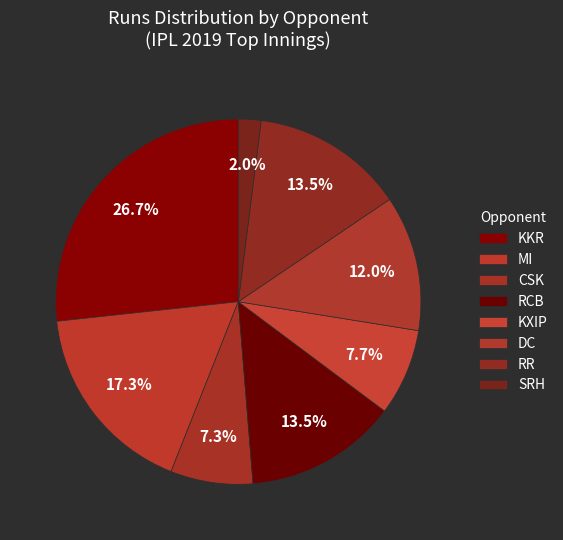

Which has a higher value, SRH or RCB?

RCB